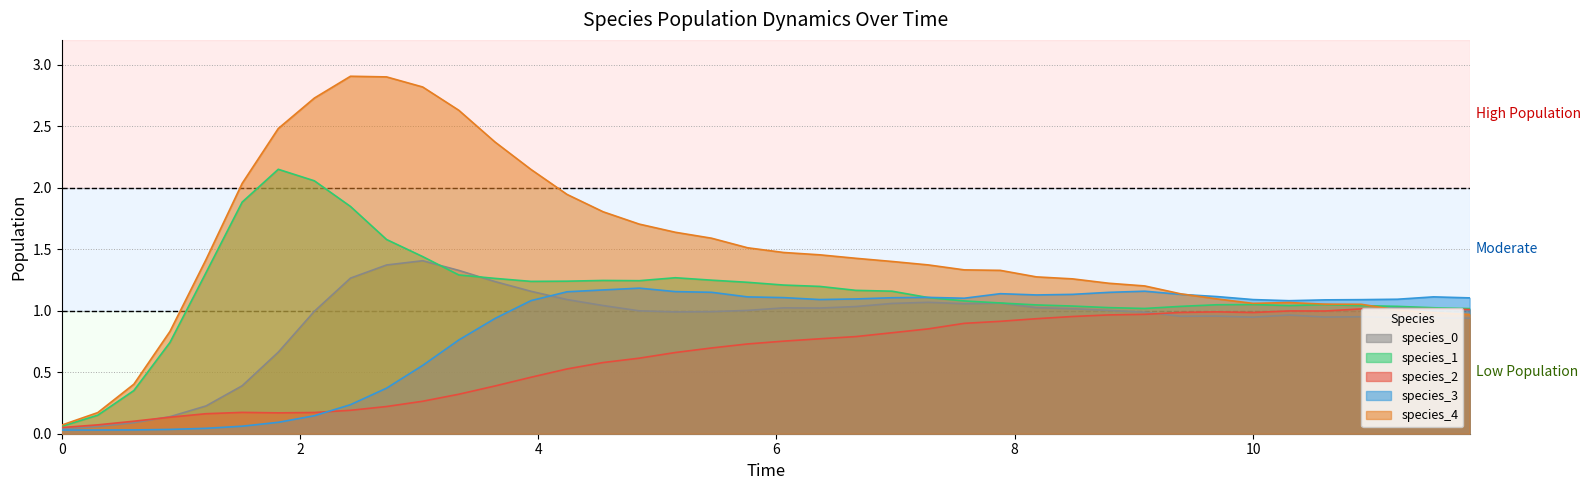

Which series has the largest total across all categories?

species_4